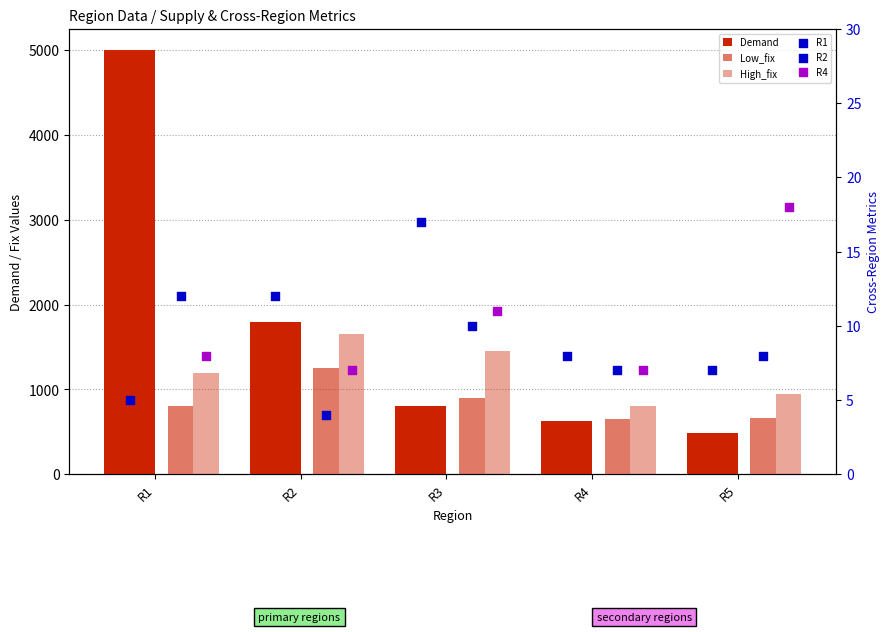

Is the value of Low_fix at R3 greater than the value of Demand at R1?

No